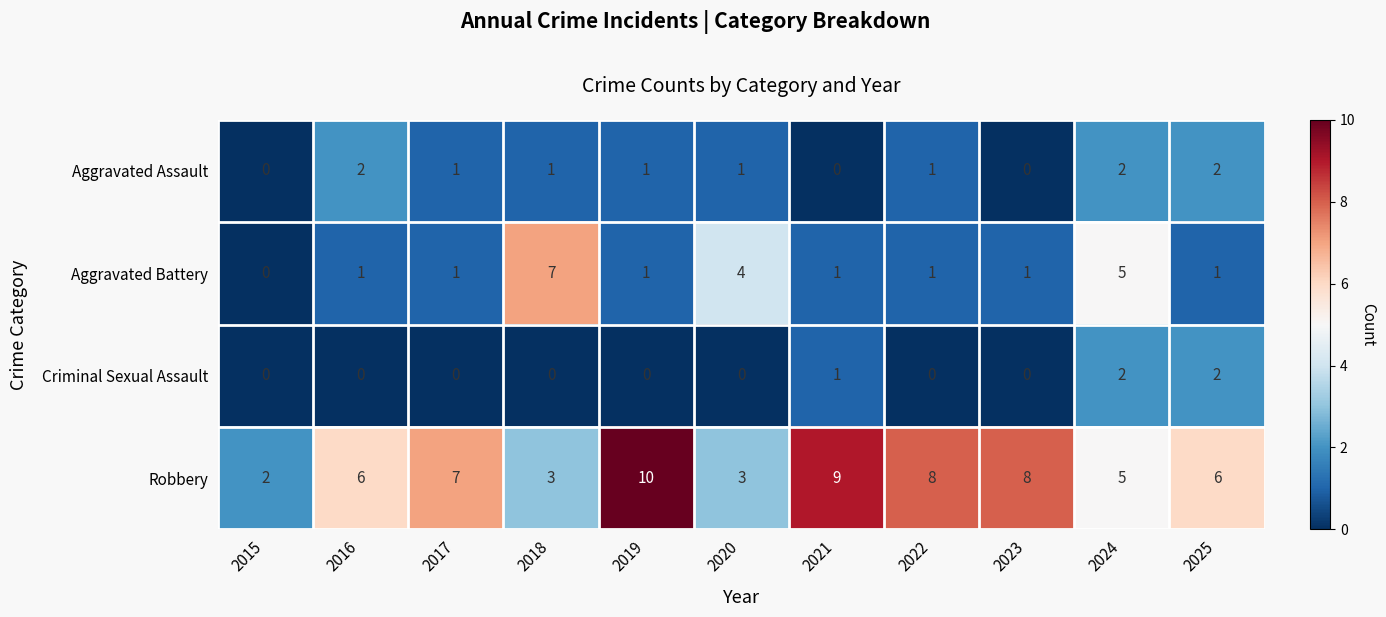

True or false: Aggravated Assault has a value of 1 at 2021.

False